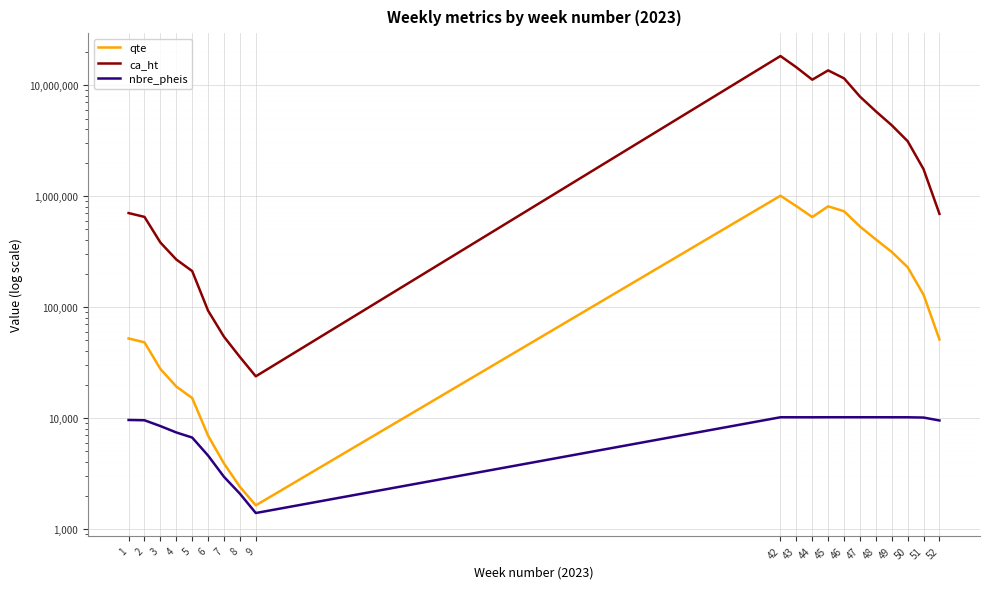

Which series has the largest total across all categories?

ca_ht